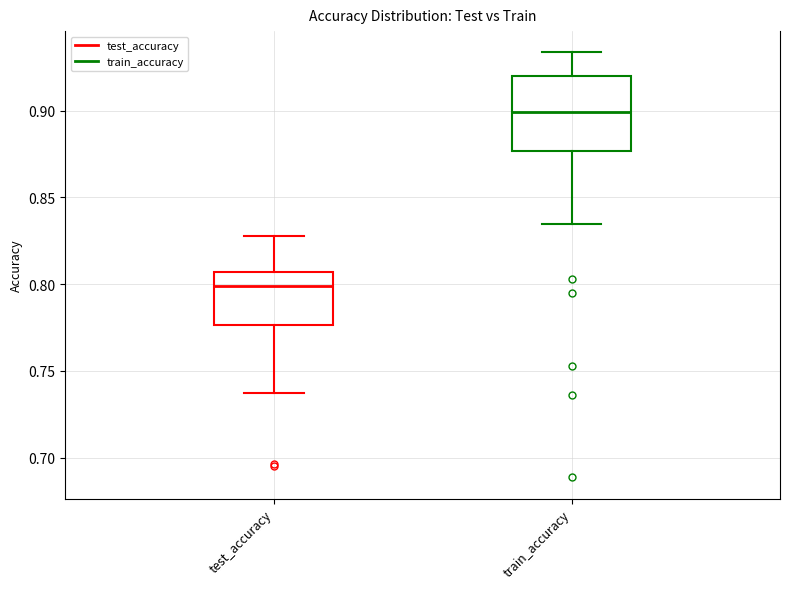

Where does the lower whisker of the box for train_accuracy end on the y-axis? The values are not printed on the chart, so give them approximately, as read against the axis.

0.835